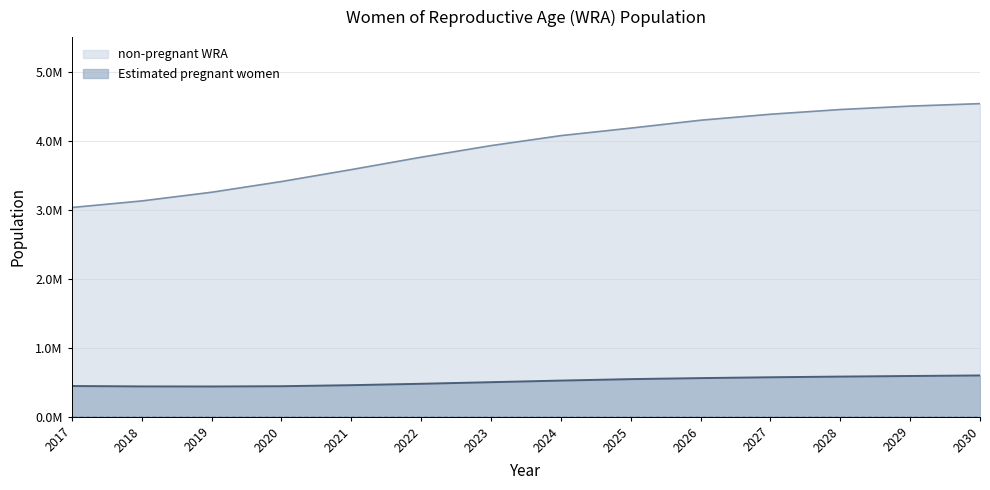

True or false: Total WRA and Estimated pregnant women intersect in this chart.

False